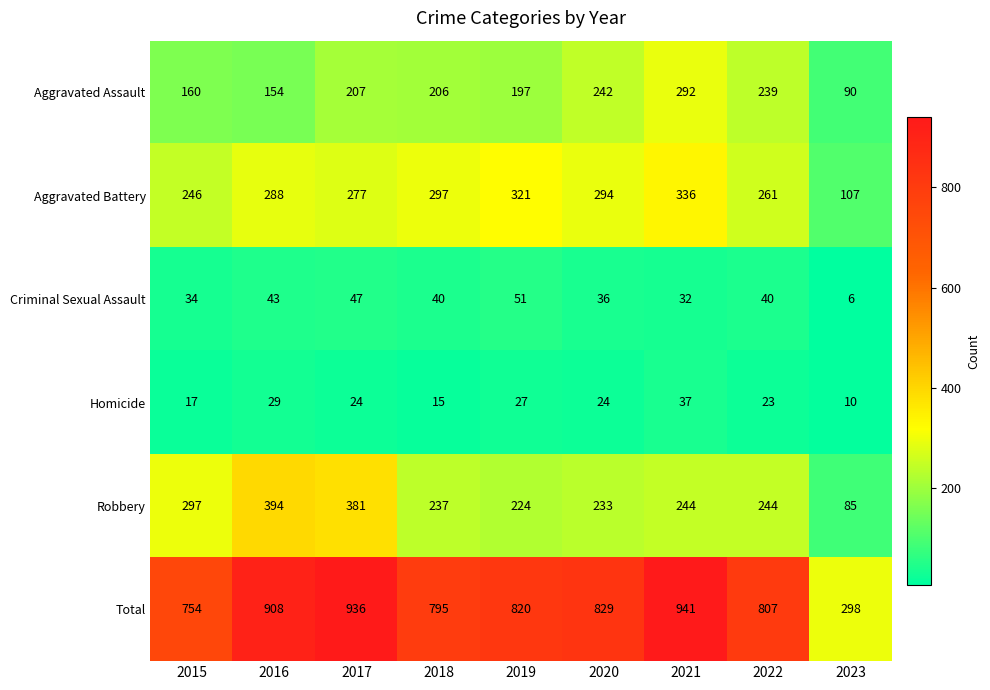

Which series has the largest total across all categories?

Total